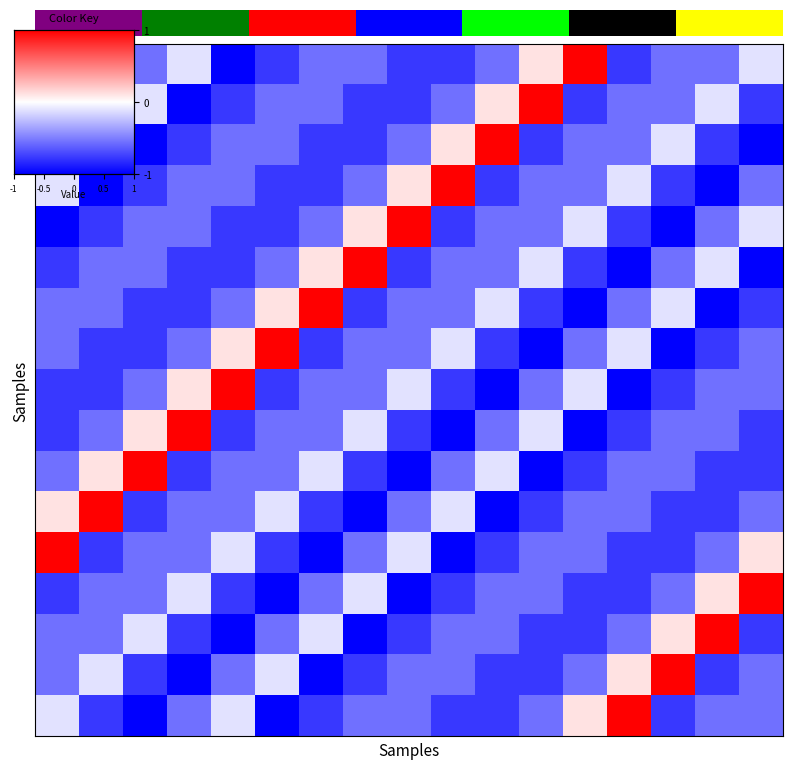

Reading left to right, extract all data points from this chart.

row_0: -0.8	-1.0	-0.6	-0.1	-1.0	-0.8	-0.6	-0.6	-0.8	-0.8	-0.6	0.1	1.0	-0.8	-0.6	-0.6	-0.1
row_1: -1.0	-0.6	-0.1	-1.0	-0.8	-0.6	-0.6	-0.8	-0.8	-0.6	0.1	1.0	-0.8	-0.6	-0.6	-0.1	-0.8
row_2: -0.6	-0.1	-1.0	-0.8	-0.6	-0.6	-0.8	-0.8	-0.6	0.1	1.0	-0.8	-0.6	-0.6	-0.1	-0.8	-1.0
row_3: -0.1	-1.0	-0.8	-0.6	-0.6	-0.8	-0.8	-0.6	0.1	1.0	-0.8	-0.6	-0.6	-0.1	-0.8	-1.0	-0.6
row_4: -1.0	-0.8	-0.6	-0.6	-0.8	-0.8	-0.6	0.1	1.0	-0.8	-0.6	-0.6	-0.1	-0.8	-1.0	-0.6	-0.1
row_5: -0.8	-0.6	-0.6	-0.8	-0.8	-0.6	0.1	1.0	-0.8	-0.6	-0.6	-0.1	-0.8	-1.0	-0.6	-0.1	-1.0
row_6: -0.6	-0.6	-0.8	-0.8	-0.6	0.1	1.0	-0.8	-0.6	-0.6	-0.1	-0.8	-1.0	-0.6	-0.1	-1.0	-0.8
row_7: -0.6	-0.8	-0.8	-0.6	0.1	1.0	-0.8	-0.6	-0.6	-0.1	-0.8	-1.0	-0.6	-0.1	-1.0	-0.8	-0.6
row_8: -0.8	-0.8	-0.6	0.1	1.0	-0.8	-0.6	-0.6	-0.1	-0.8	-1.0	-0.6	-0.1	-1.0	-0.8	-0.6	-0.6
row_9: -0.8	-0.6	0.1	1.0	-0.8	-0.6	-0.6	-0.1	-0.8	-1.0	-0.6	-0.1	-1.0	-0.8	-0.6	-0.6	-0.8
row_10: -0.6	0.1	1.0	-0.8	-0.6	-0.6	-0.1	-0.8	-1.0	-0.6	-0.1	-1.0	-0.8	-0.6	-0.6	-0.8	-0.8
row_11: 0.1	1.0	-0.8	-0.6	-0.6	-0.1	-0.8	-1.0	-0.6	-0.1	-1.0	-0.8	-0.6	-0.6	-0.8	-0.8	-0.6
row_12: 1.0	-0.8	-0.6	-0.6	-0.1	-0.8	-1.0	-0.6	-0.1	-1.0	-0.8	-0.6	-0.6	-0.8	-0.8	-0.6	0.1
row_13: -0.8	-0.6	-0.6	-0.1	-0.8	-1.0	-0.6	-0.1	-1.0	-0.8	-0.6	-0.6	-0.8	-0.8	-0.6	0.1	1.0
row_14: -0.6	-0.6	-0.1	-0.8	-1.0	-0.6	-0.1	-1.0	-0.8	-0.6	-0.6	-0.8	-0.8	-0.6	0.1	1.0	-0.8
row_15: -0.6	-0.1	-0.8	-1.0	-0.6	-0.1	-1.0	-0.8	-0.6	-0.6	-0.8	-0.8	-0.6	0.1	1.0	-0.8	-0.6
row_16: -0.1	-0.8	-1.0	-0.6	-0.1	-1.0	-0.8	-0.6	-0.6	-0.8	-0.8	-0.6	0.1	1.0	-0.8	-0.6	-0.6